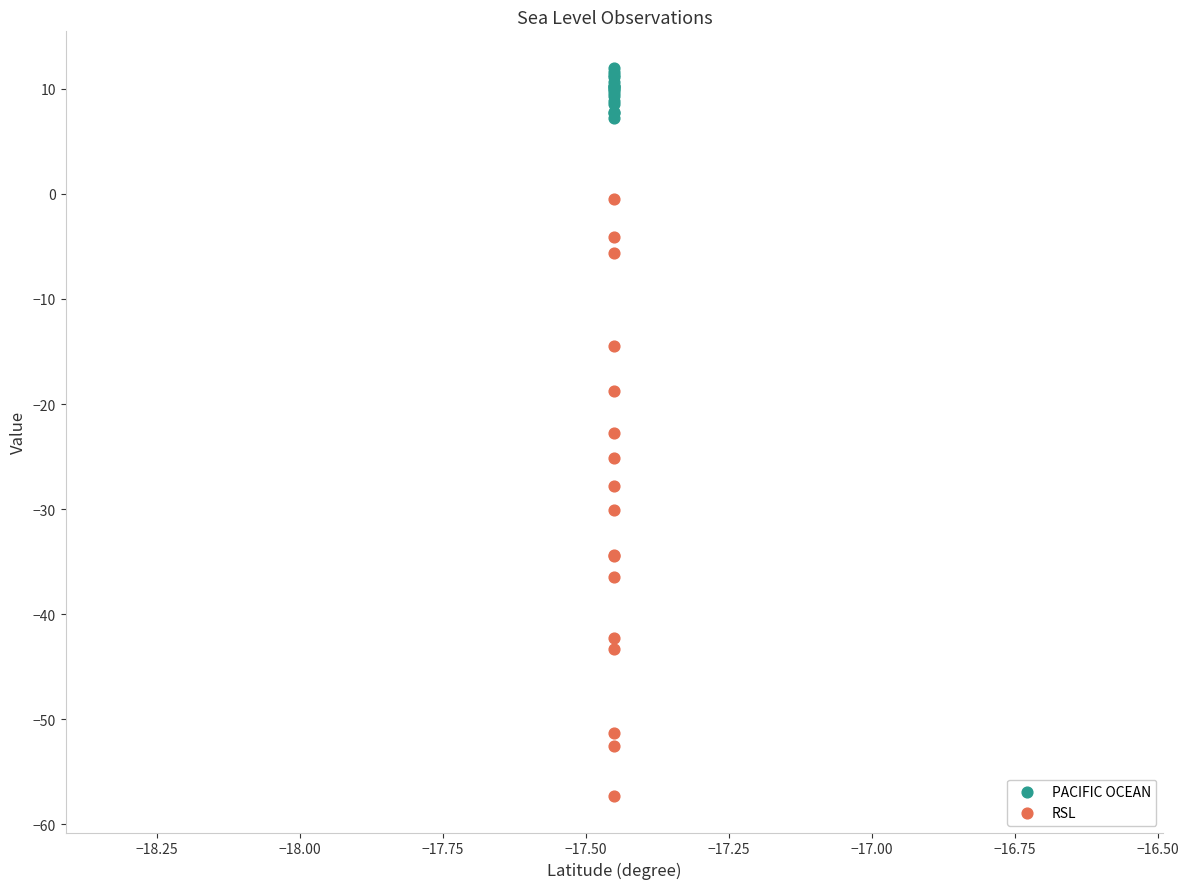

Which series contains the highest Y value?

PACIFIC OCEAN